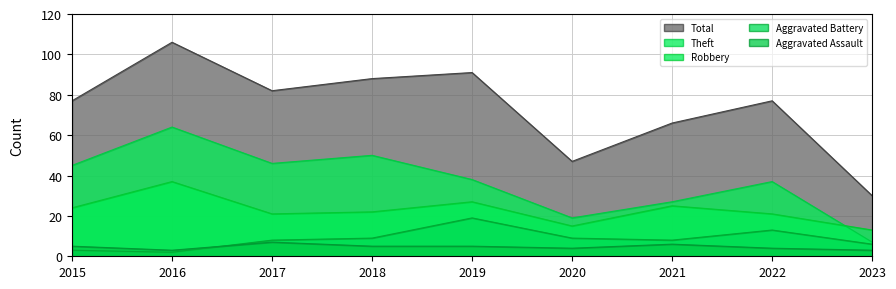

What is the total value across all series at 2021?

132